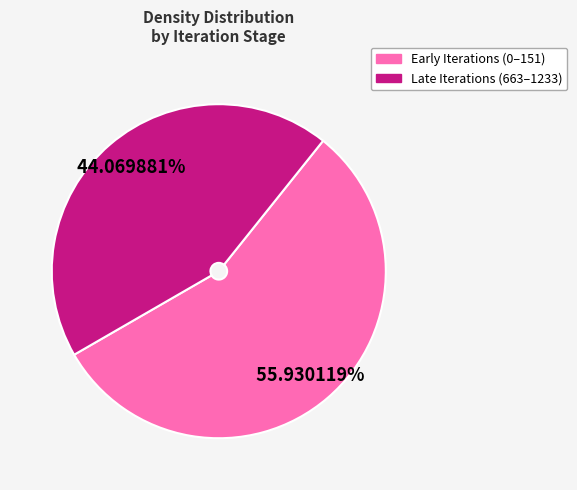

Count the number of slices in the pie.

2